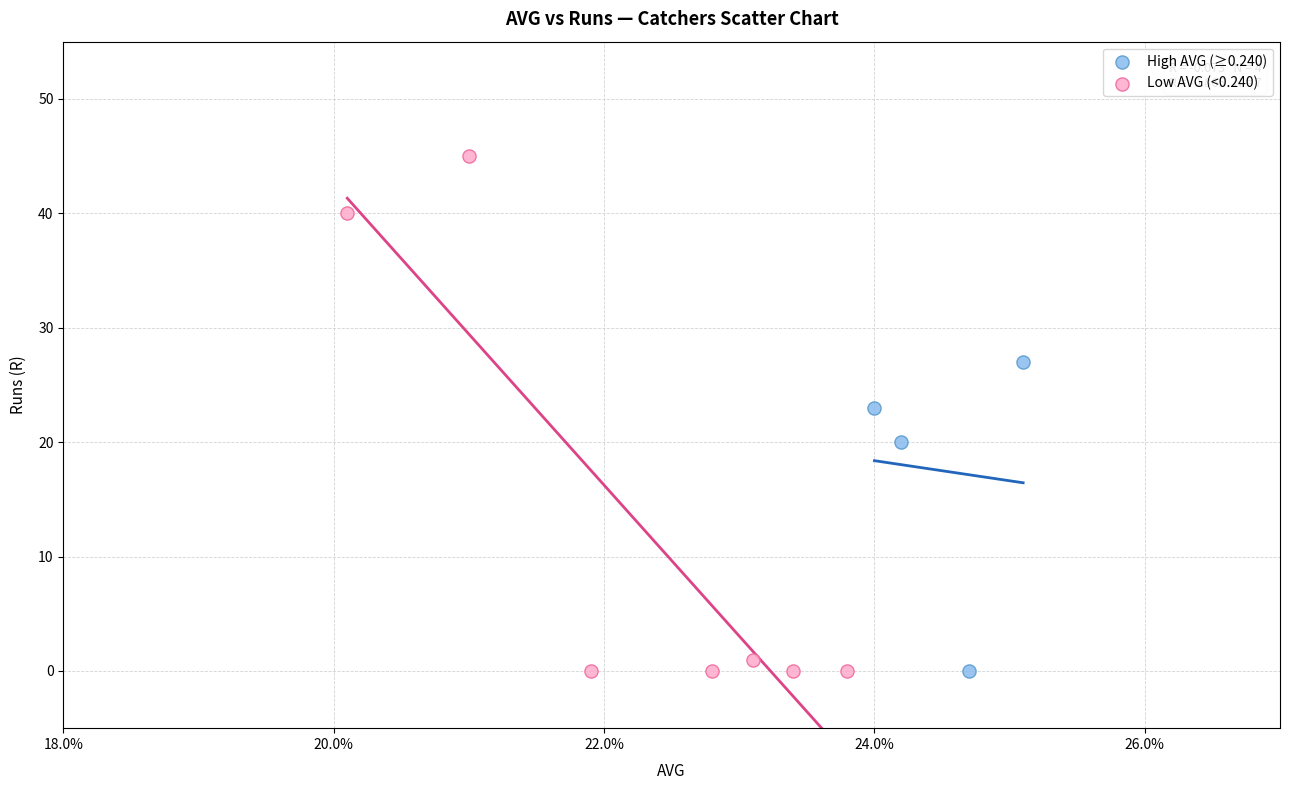

Which series reaches the maximum Y coordinate?

Low AVG (<0.240)